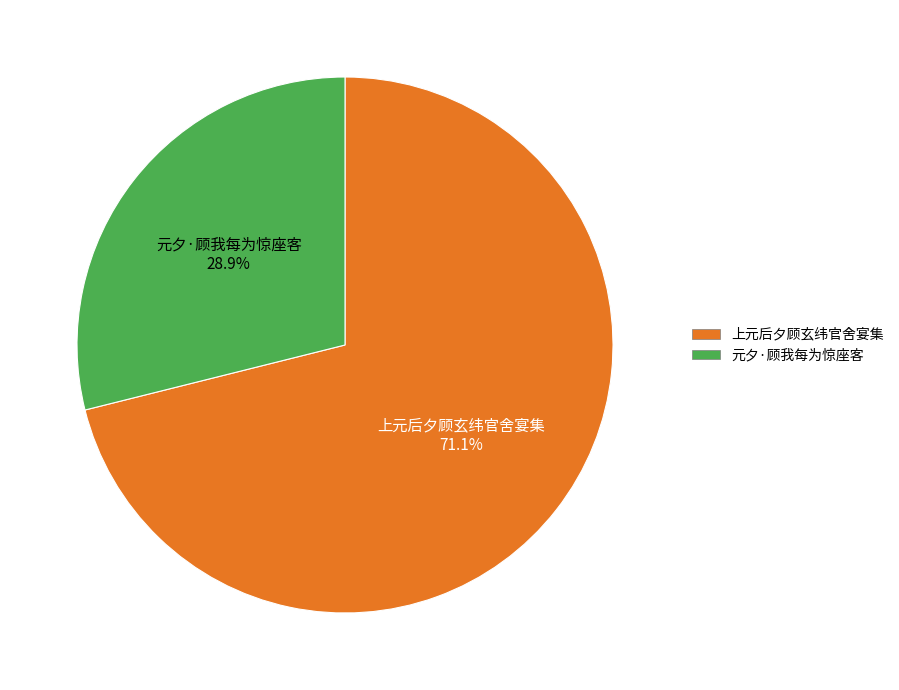

Does 元夕·顾我每为惊座客 account for over 50% of the chart?

No